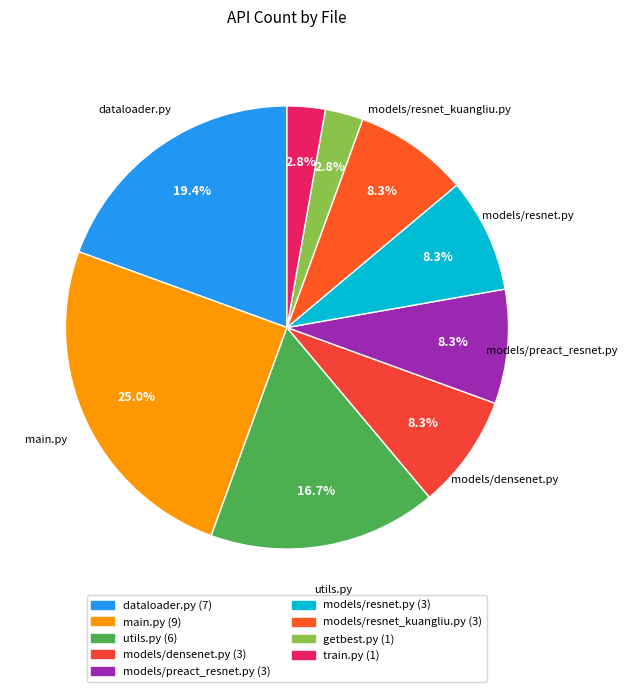

Rank the categories by value from lowest to highest.

getbest.py, train.py, models/densenet.py, models/preact_resnet.py, models/resnet.py, models/resnet_kuangliu.py, utils.py, dataloader.py, main.py